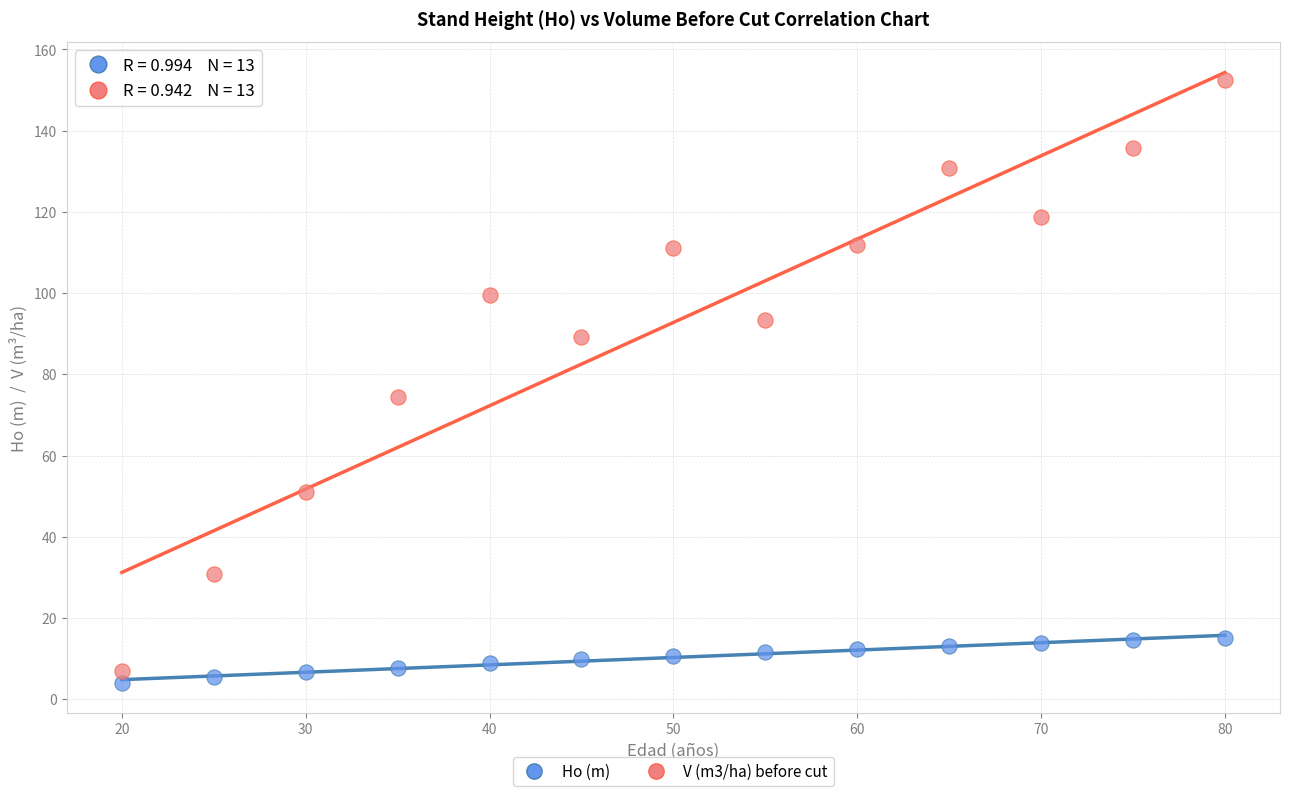

Across all data points, what is the range of Y values (max minus min)?

148.4